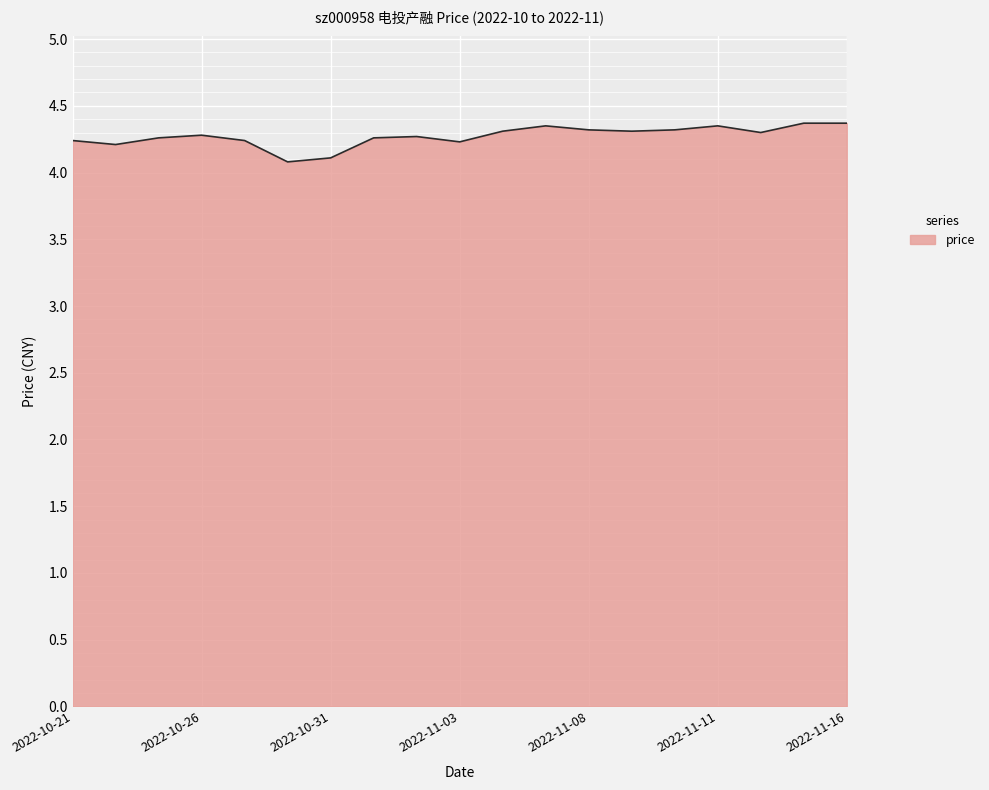

What is the difference between the maximum and minimum values?

0.3